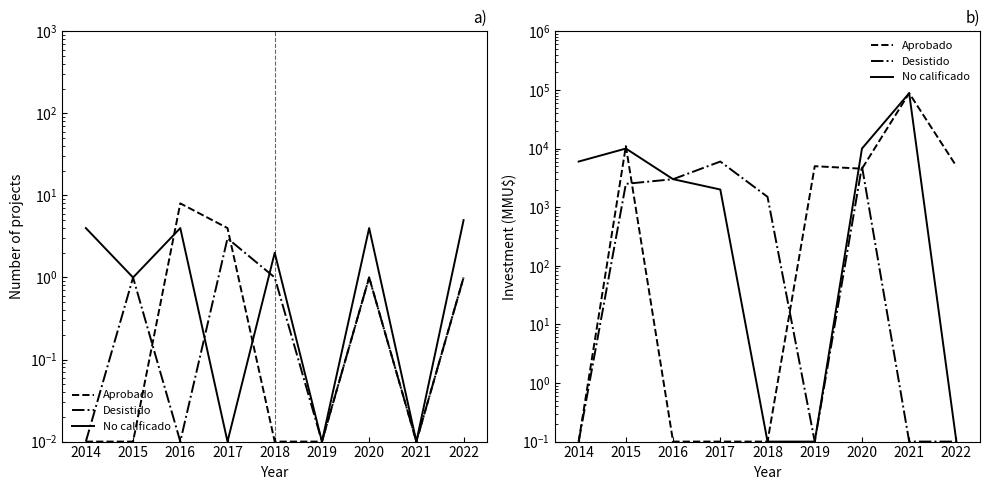

Which series has the widest spread of values?

Aprobado